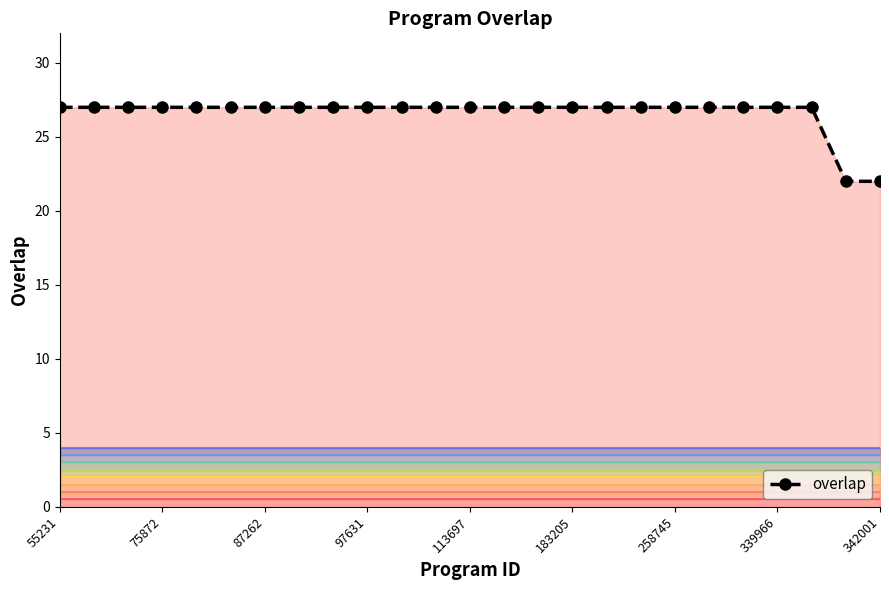

What value does the data have at 16?

27